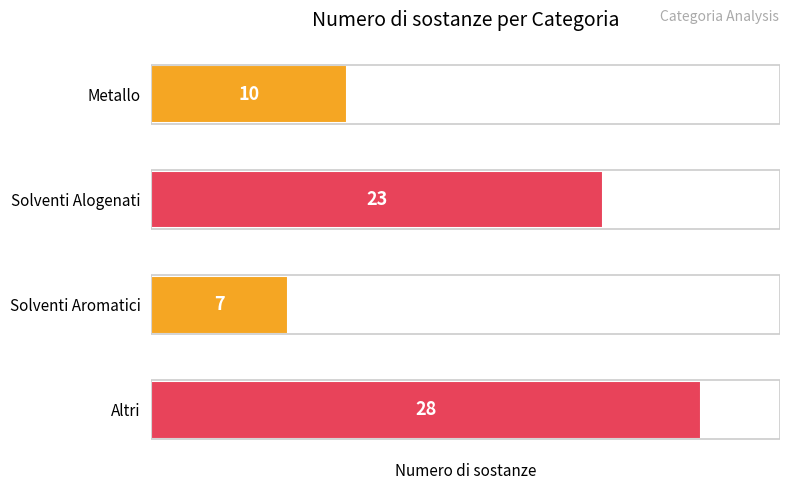

The chart shows a value of 28 at Altri. True or false?

True